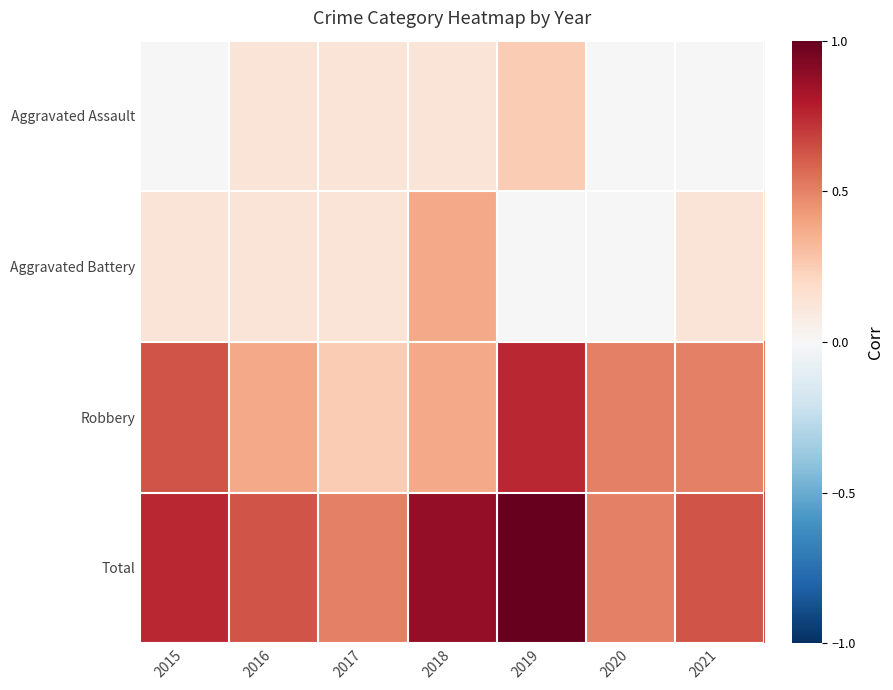

Which category has the highest value across all series?

2019